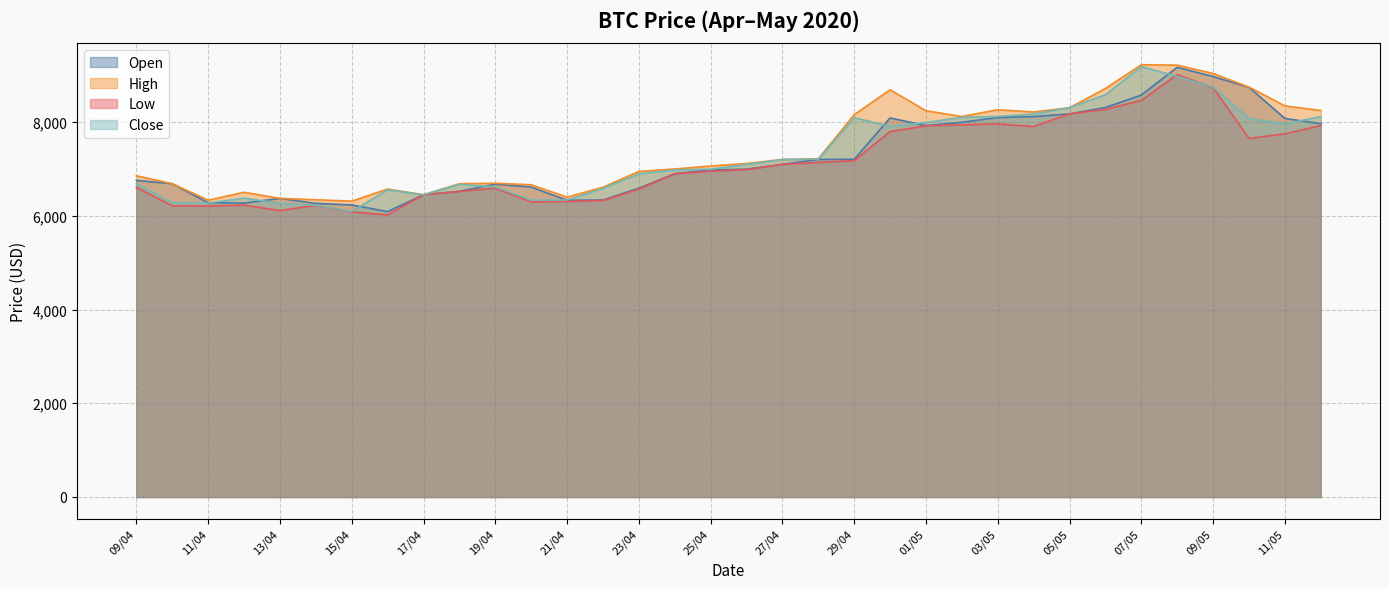

True or false: High has a value of 9402.1 at 18/04.

False